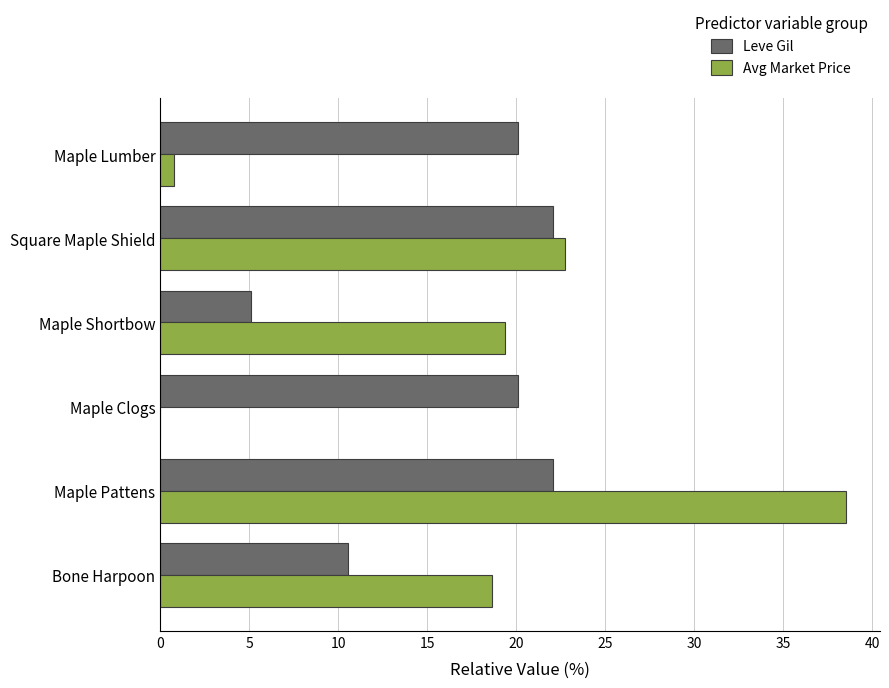

At which label does Avg Market Price reach its peak?

Maple Pattens